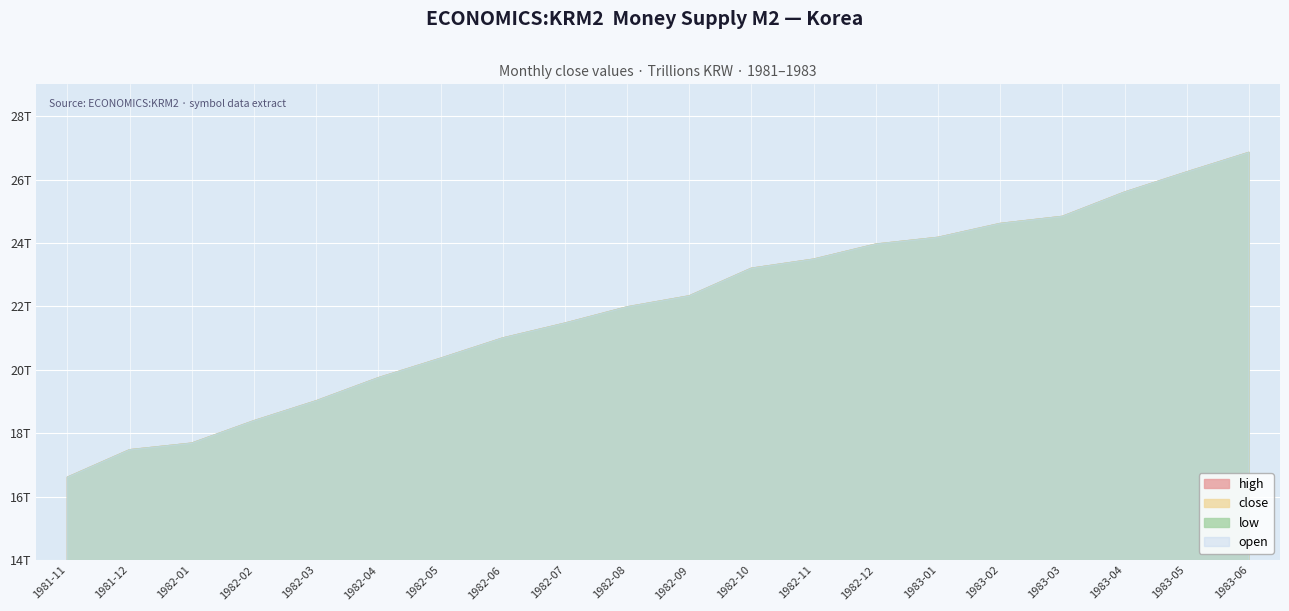

What position from the right is 1983-01?

6